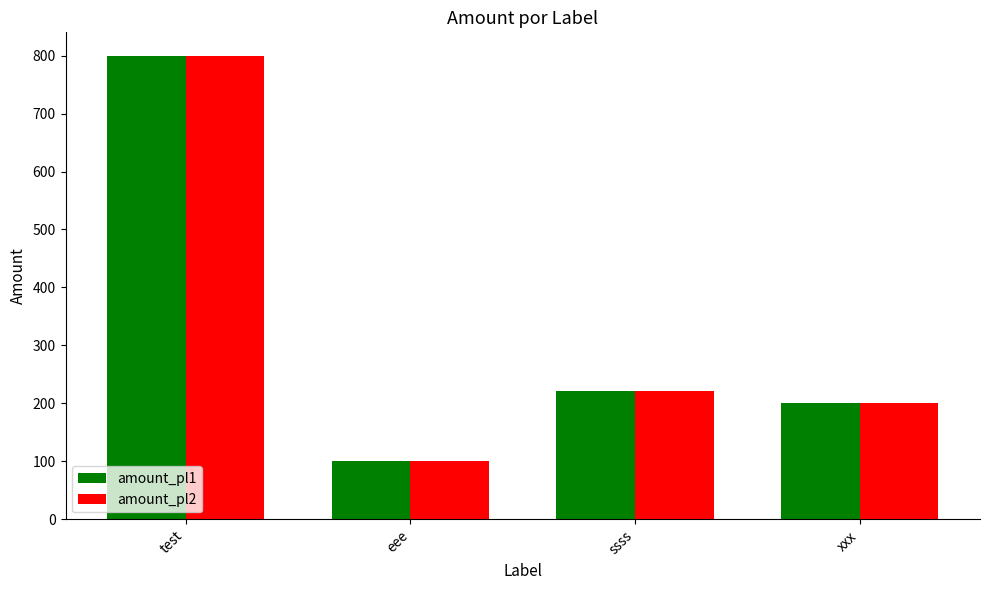

Read the amount_pl1 value at test, to the nearest 50.

800